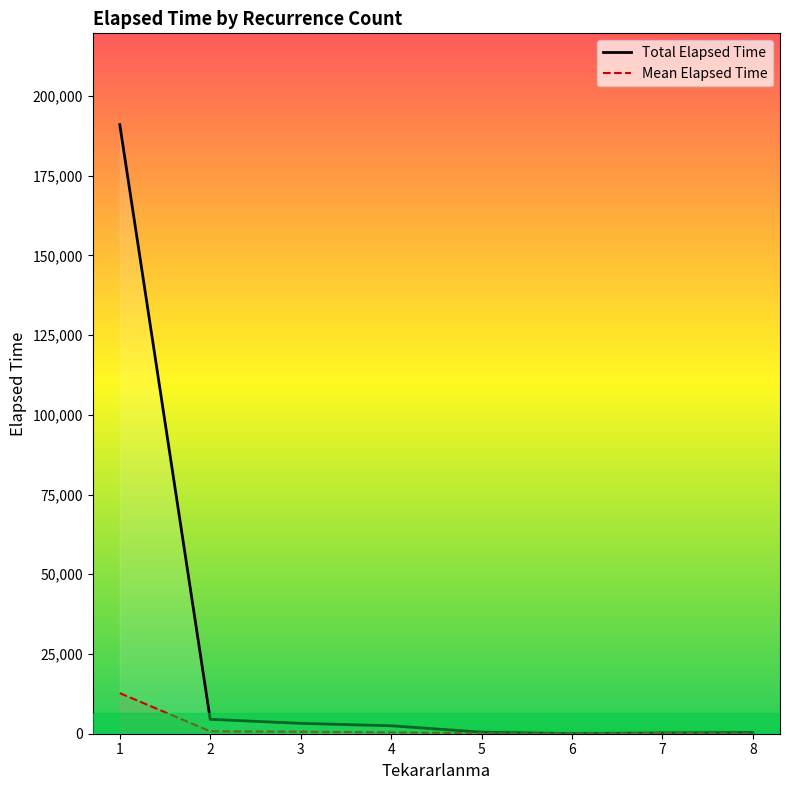

List the series in order of their overall mean, lowest first.

Mean Elapsed Time, Total Elapsed Time